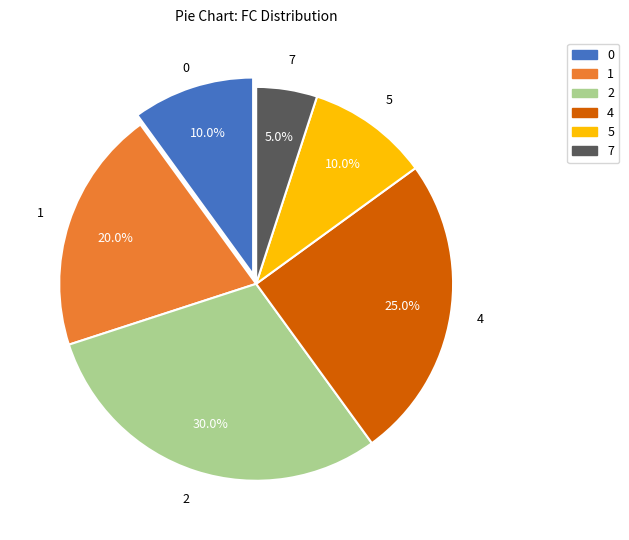

How much of the chart is everything except 4?

75.0%